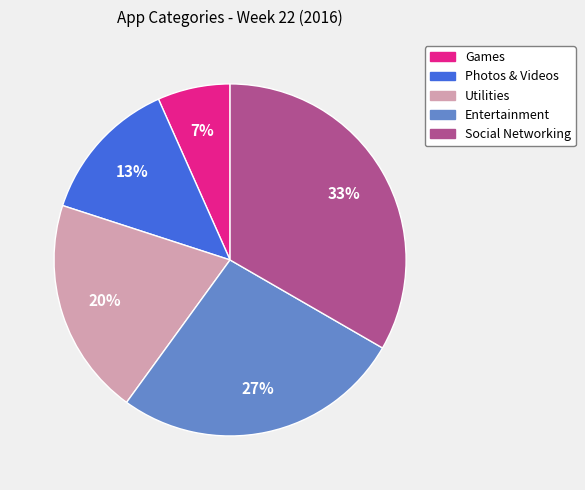

True or false: Entertainment accounts for 27% of the total.

True